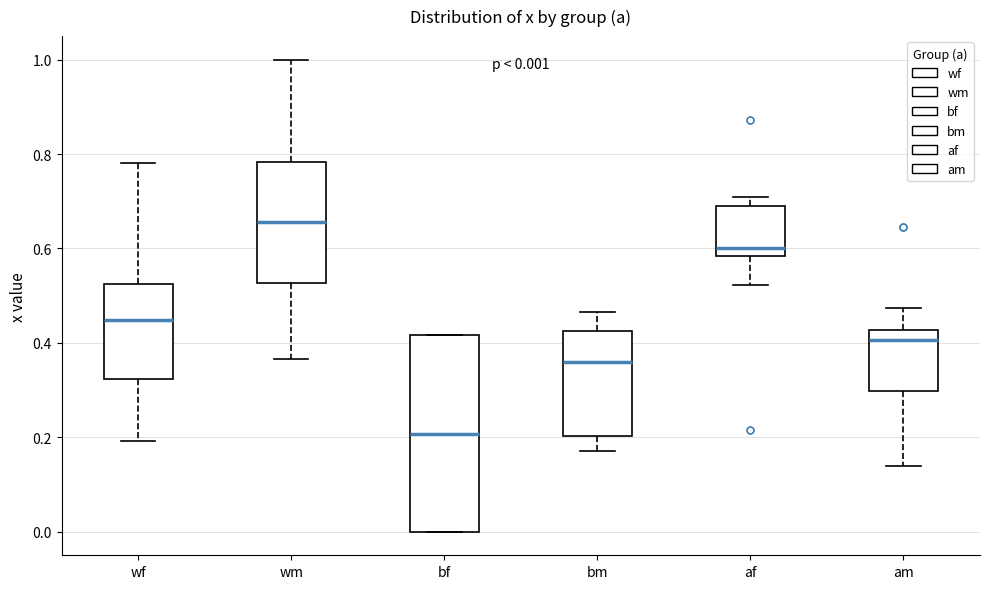

Which box has the lowest median line?

bf